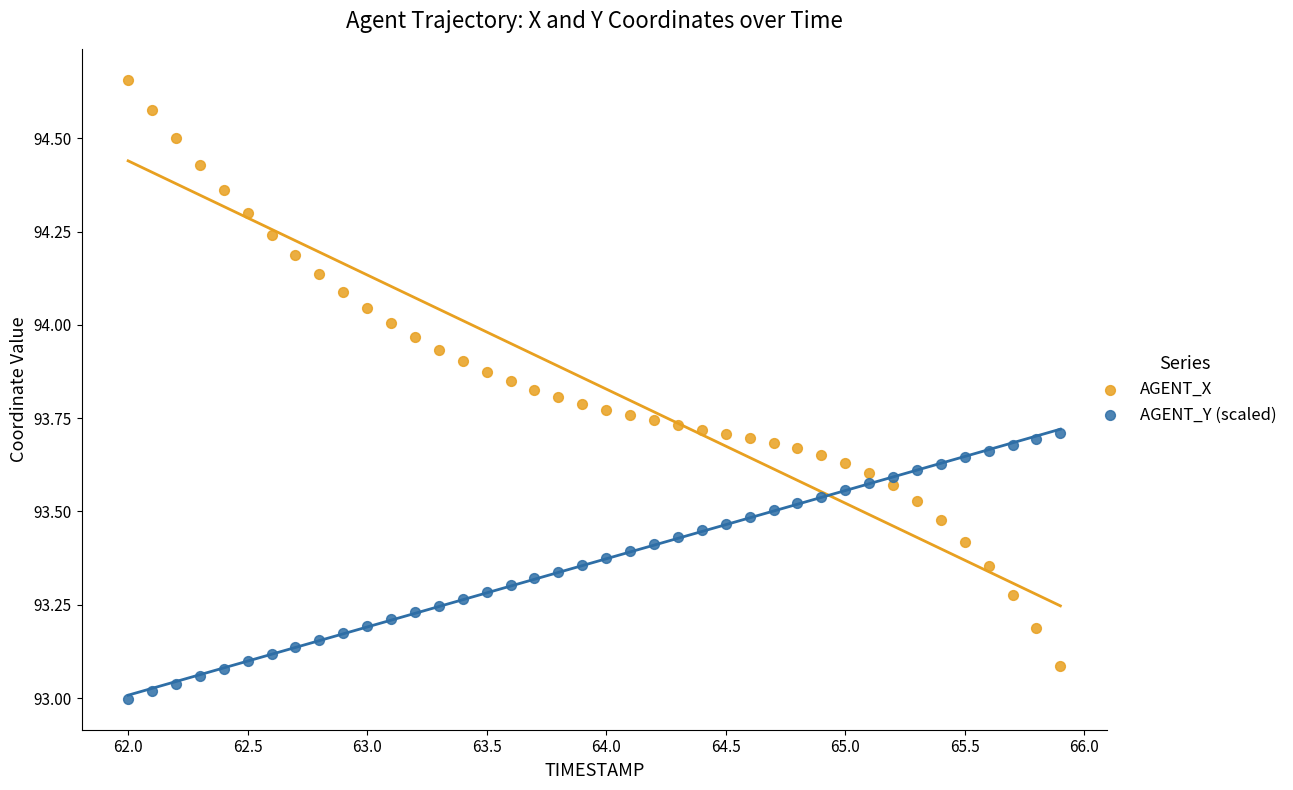

Which series reaches the minimum Y coordinate?

AGENT_Y (scaled)